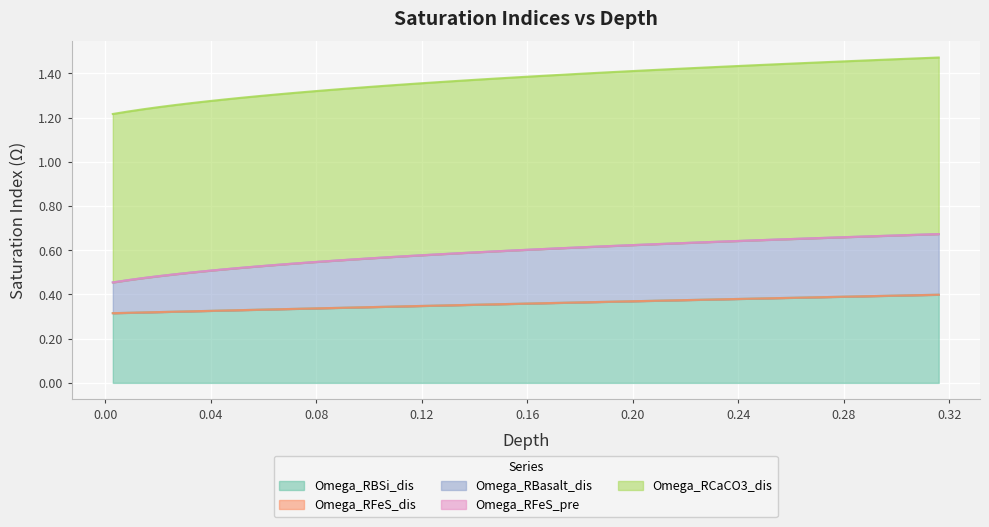

Is it true that Omega_RCaCO3_dis equals 2.0 at 11?

False